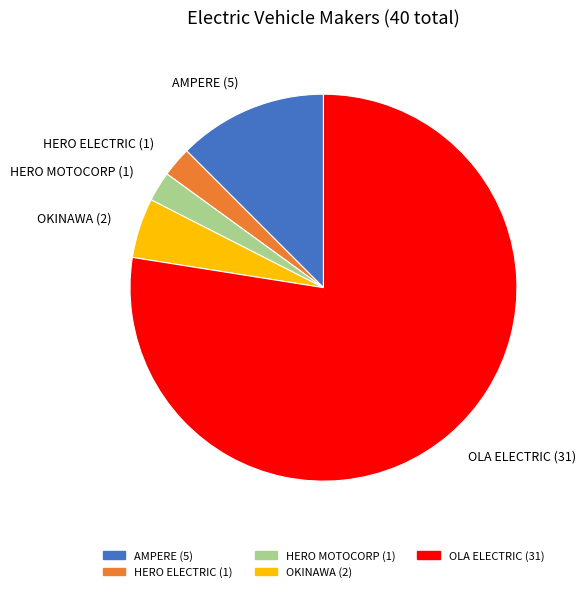

Does any single category account for the majority?

Yes